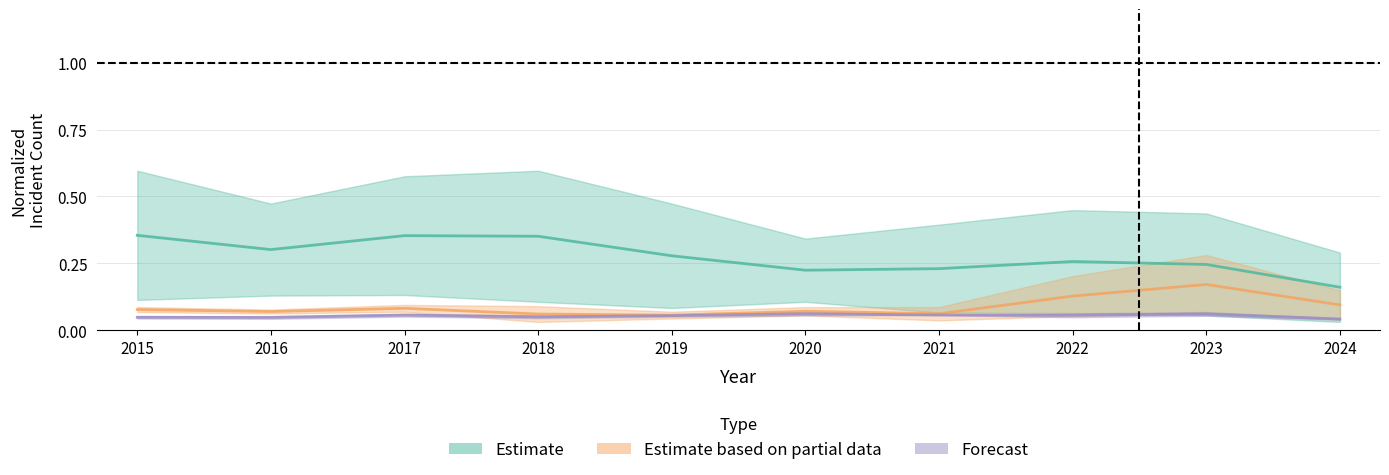

True or false: Estimate based on partial data and Forecast cross at least once.

False